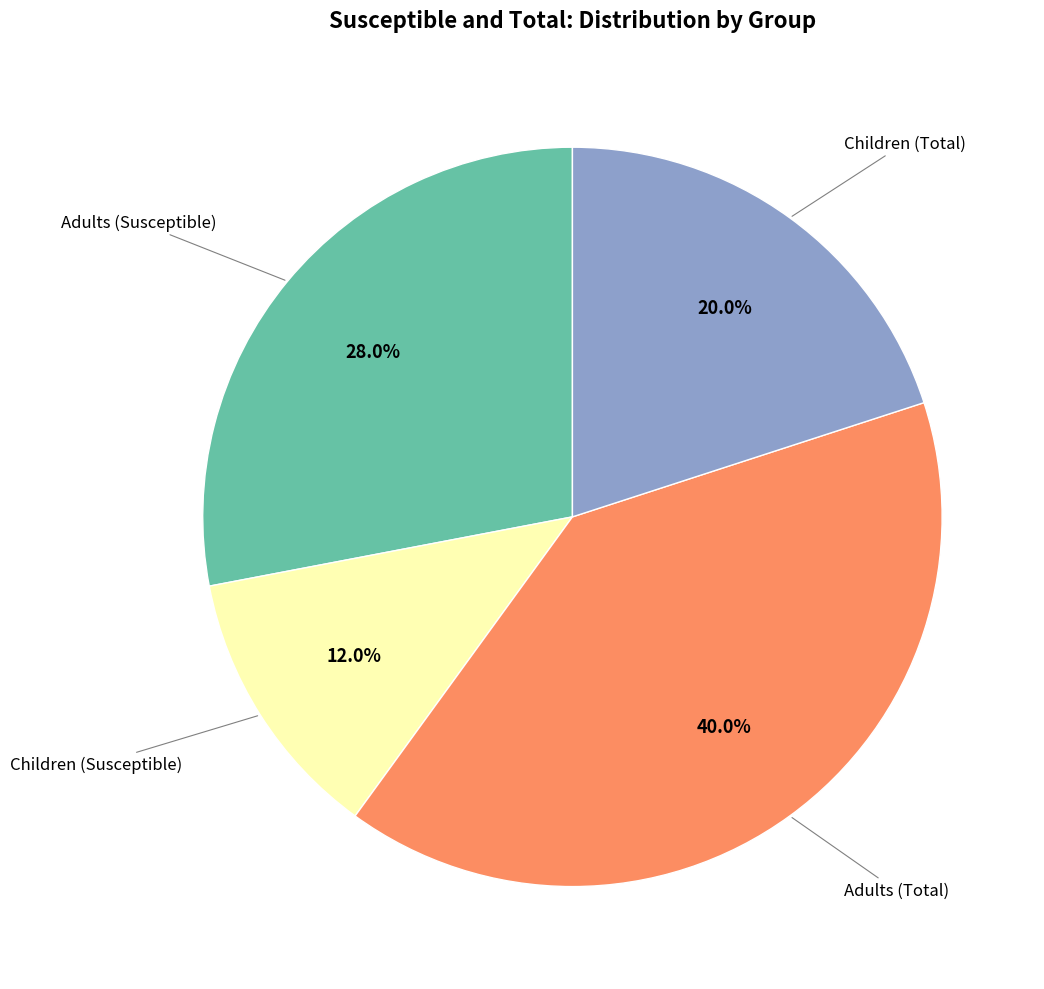

Is there a majority slice in this chart?

No